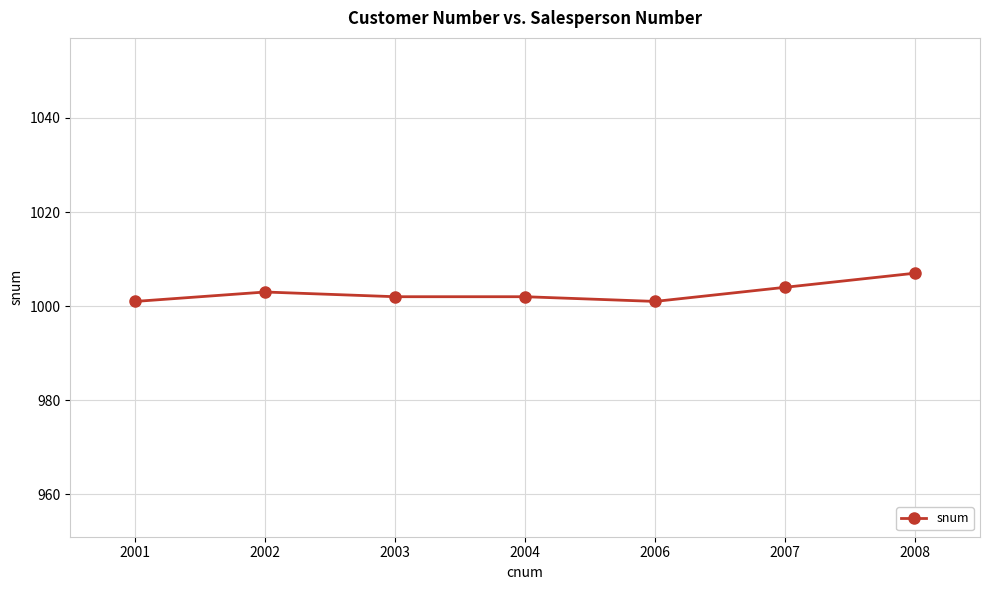

How many lines are shown in the chart?

1